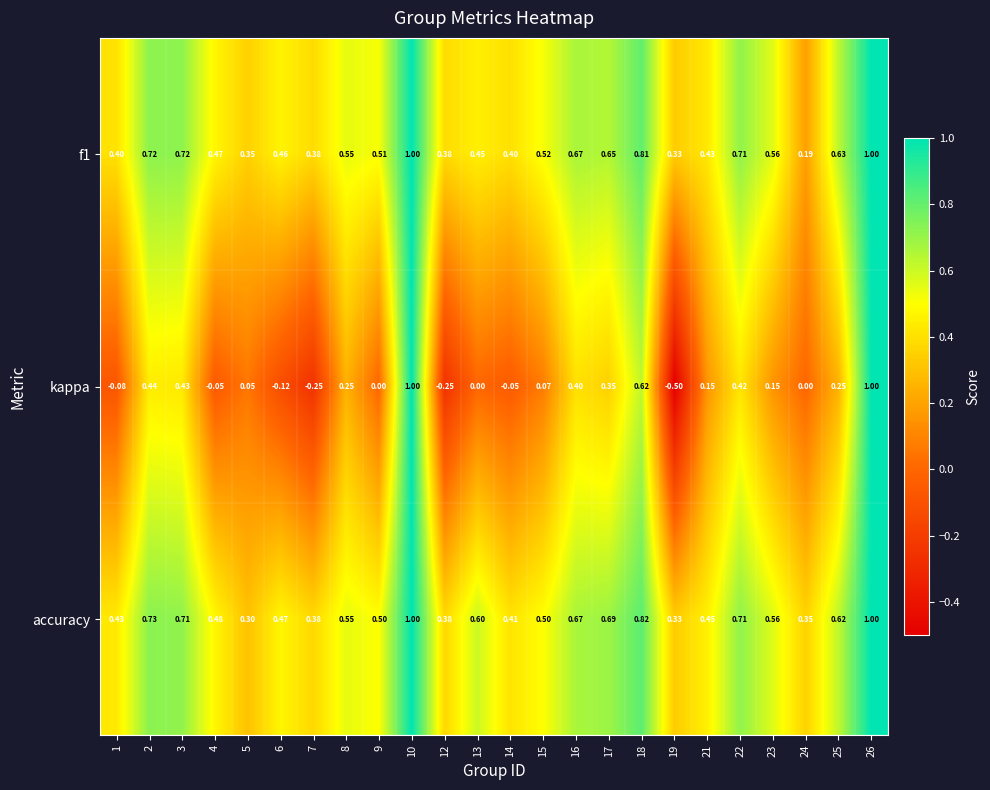

What is the minimum value shown in the chart?

-0.5